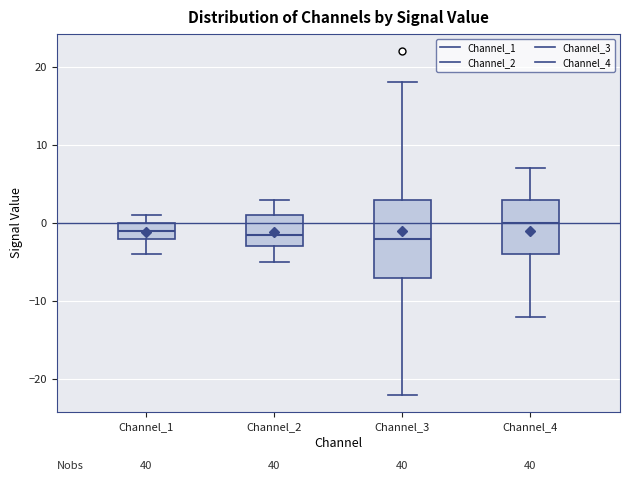

Reading left to right, transcribe this box plot: for each box, give where its median line is, the range the box spans, and where its two whiskers end, as read against the y-axis. The values are not printed on the chart, so give them approximately, as read against the axis.

Channel_1: median -1, box -2 to 0, whiskers -4 to 1
Channel_2: median -1, box -3 to 1, whiskers -5 to 3
Channel_3: median -2, box -7 to 3, whiskers -22 to 18
Channel_4: median 0, box -4 to 3, whiskers -12 to 7